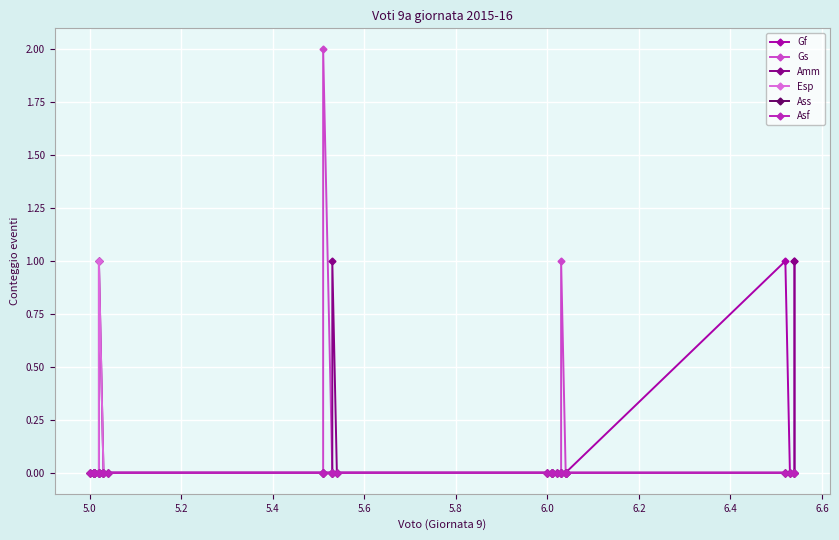

How many positive values does the Esp series have?

1